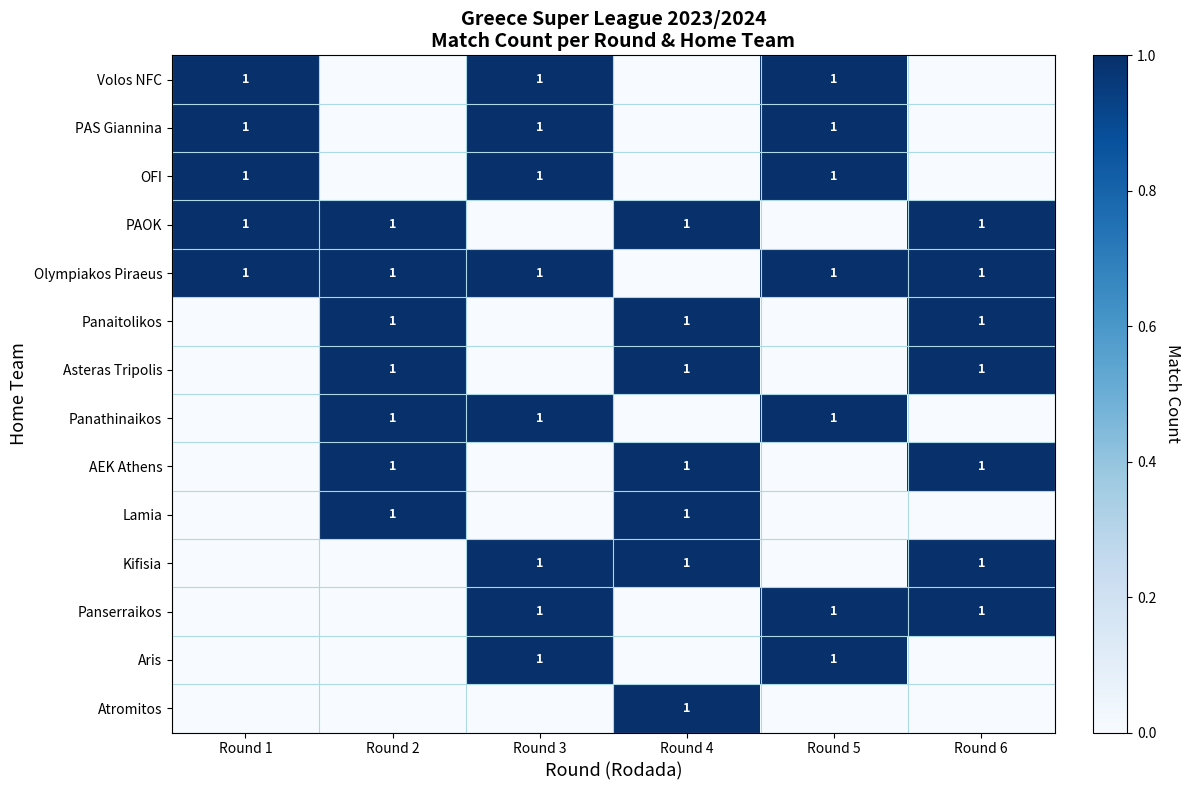

Which has a higher value, Round 2 or Round 6?

Round 2